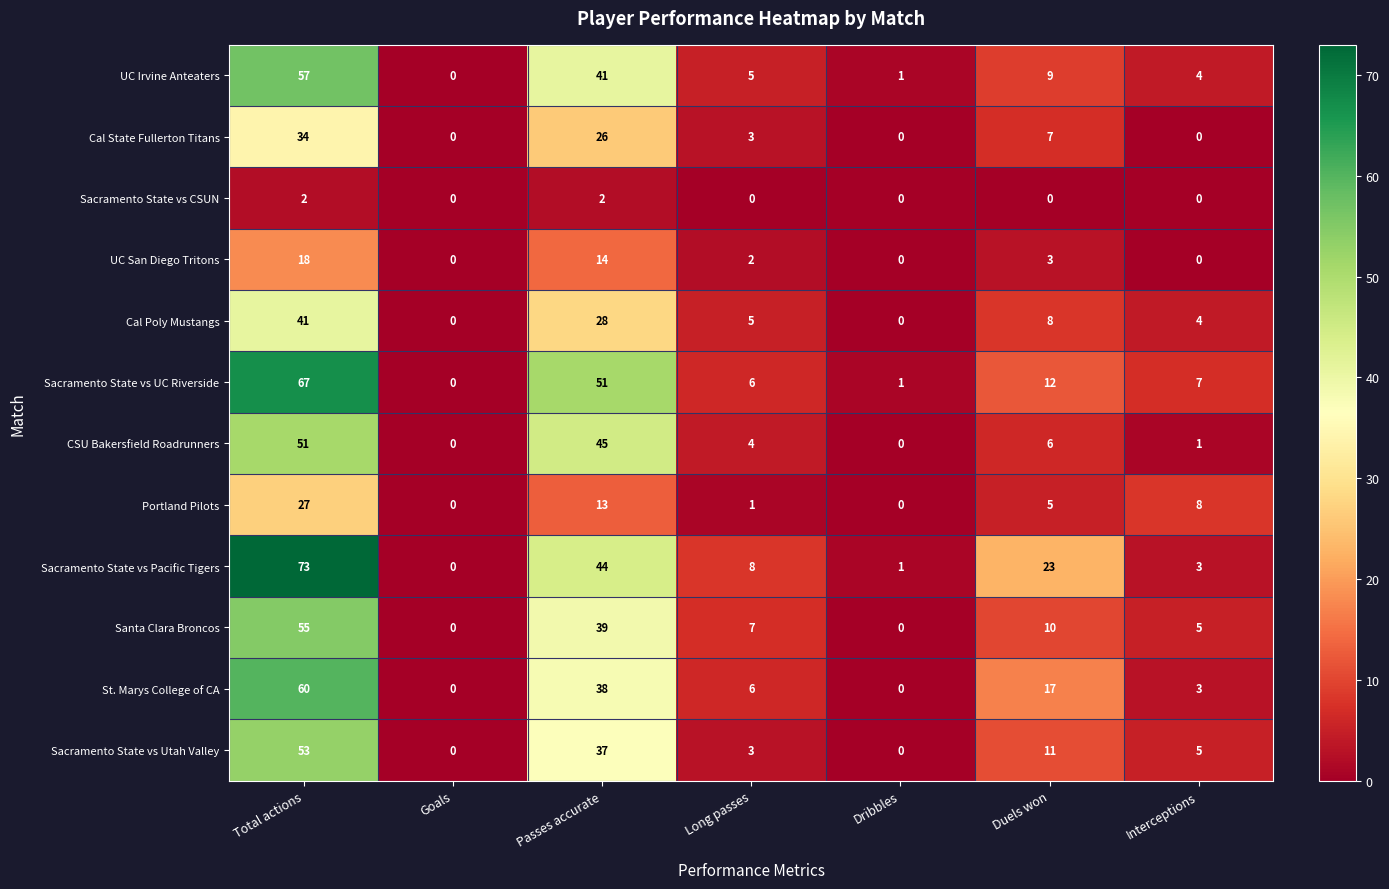

The Cal State Fullerton Titans series shows 5 at Long passes. True or false?

False